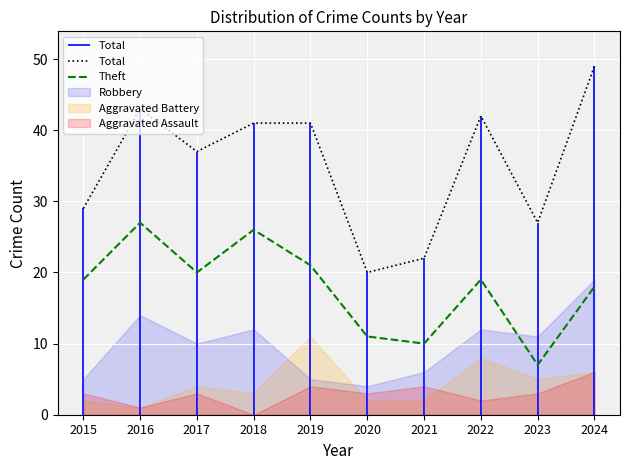

Where is Theft nearest to the value 17?

2024